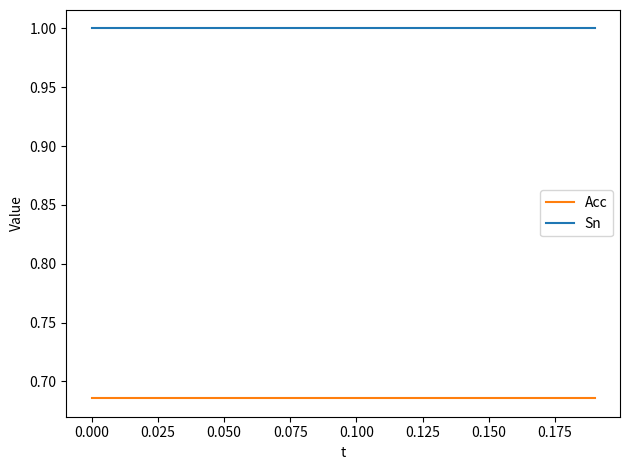

List the series in order of their peak value, lowest first.

Acc, Sn